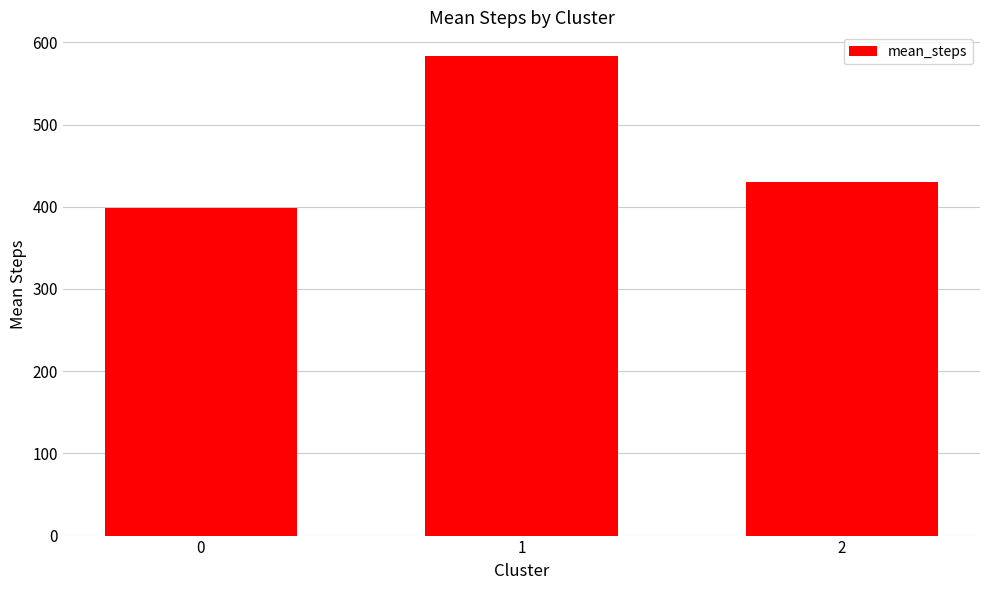

The chart shows a value of 430.0 at 2. True or false?

True